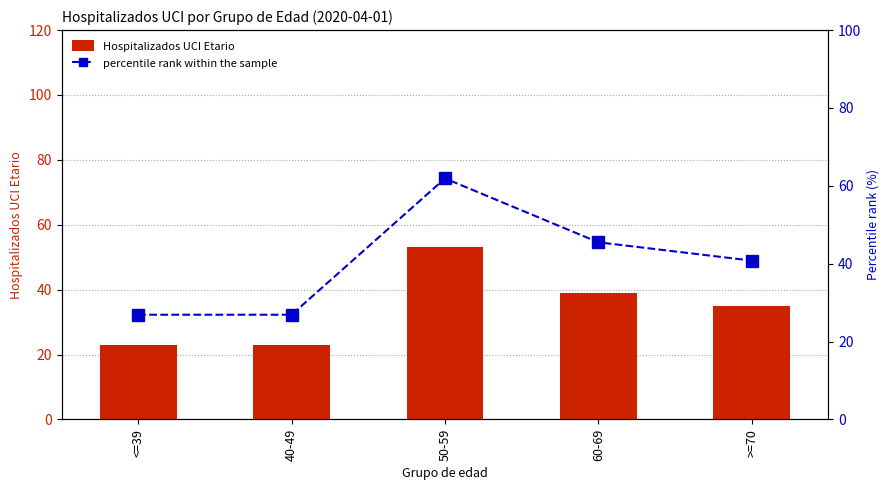

Reading right to left, extract all data points from this chart.

Hospitalizados UCI Etario: >=70=35.0	60-69=39.0	50-59=53.0	40-49=23.0	<=39=23.0
percentile rank within the sample: >=70=40.8	60-69=45.5	50-59=61.9	40-49=26.9	<=39=26.9